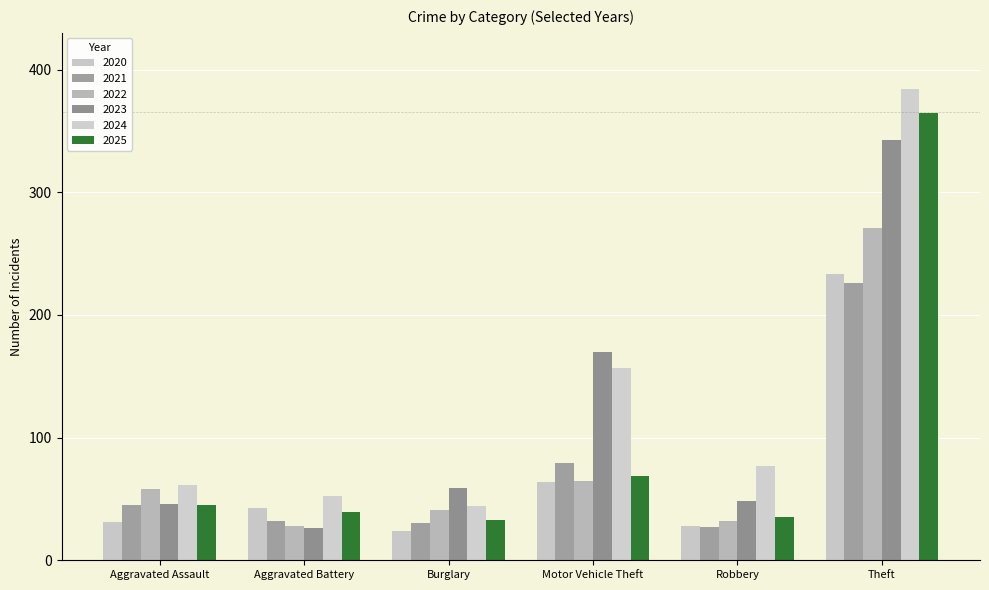

Between Aggravated Assault and Theft, which series saw the biggest shift?

2024